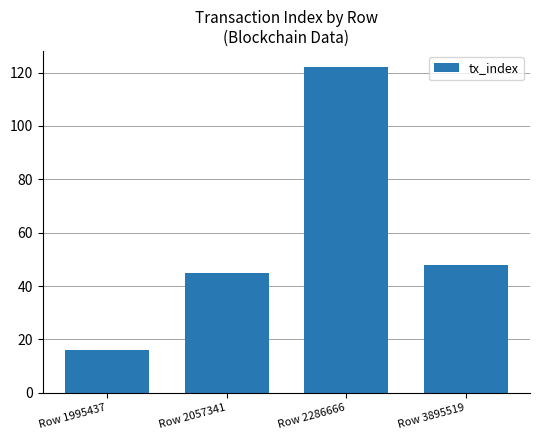

The chart shows a value of 48 at Row 3895519. True or false?

True